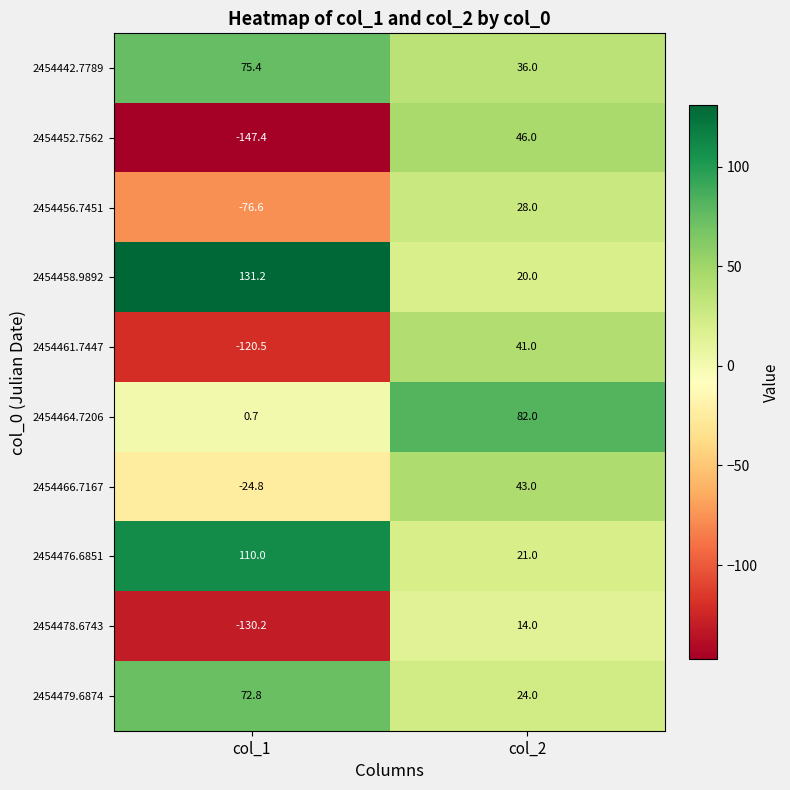

How many values in the 2454442.7789 series exceed 75?

1